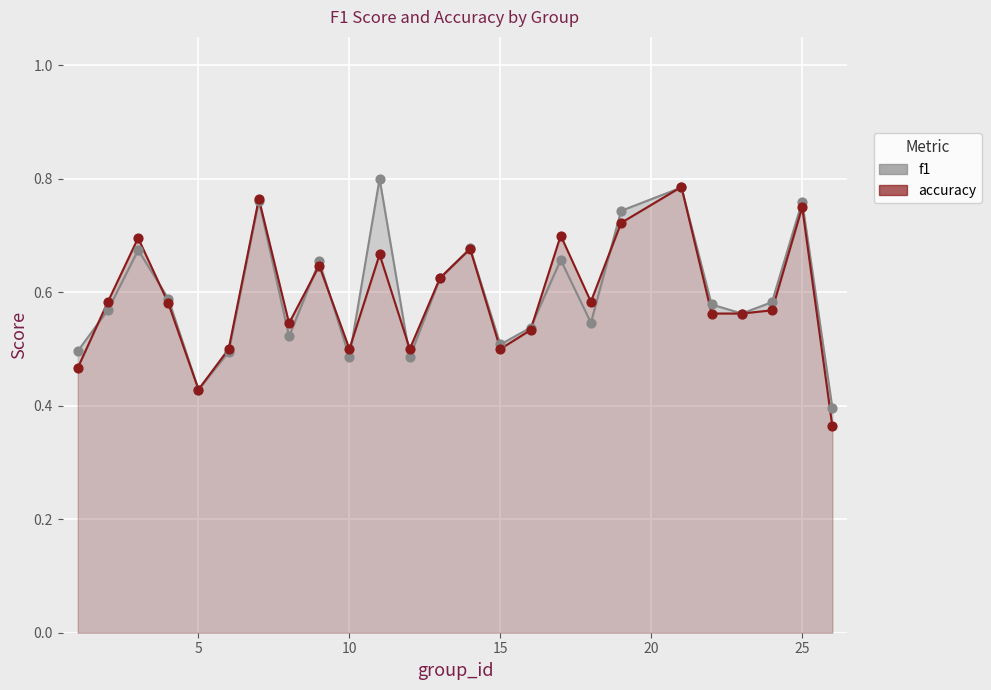

Which series has the largest total across all categories?

f1